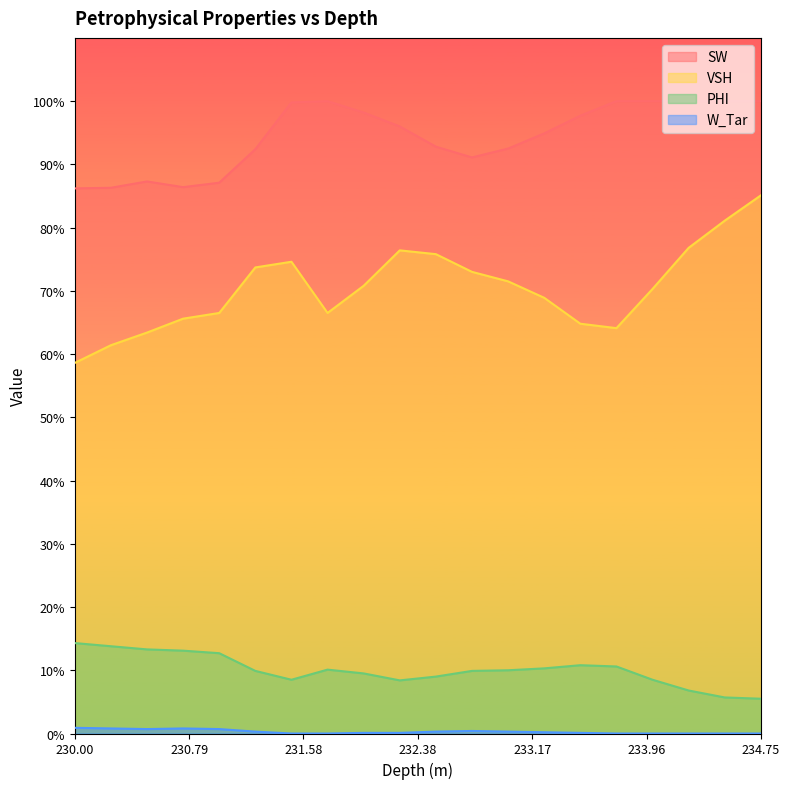

True or false: W_Tar and VSH cross at least once.

False